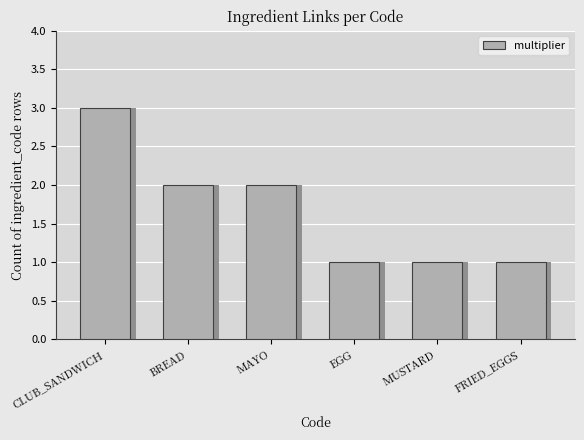

Are the bars horizontal?

No